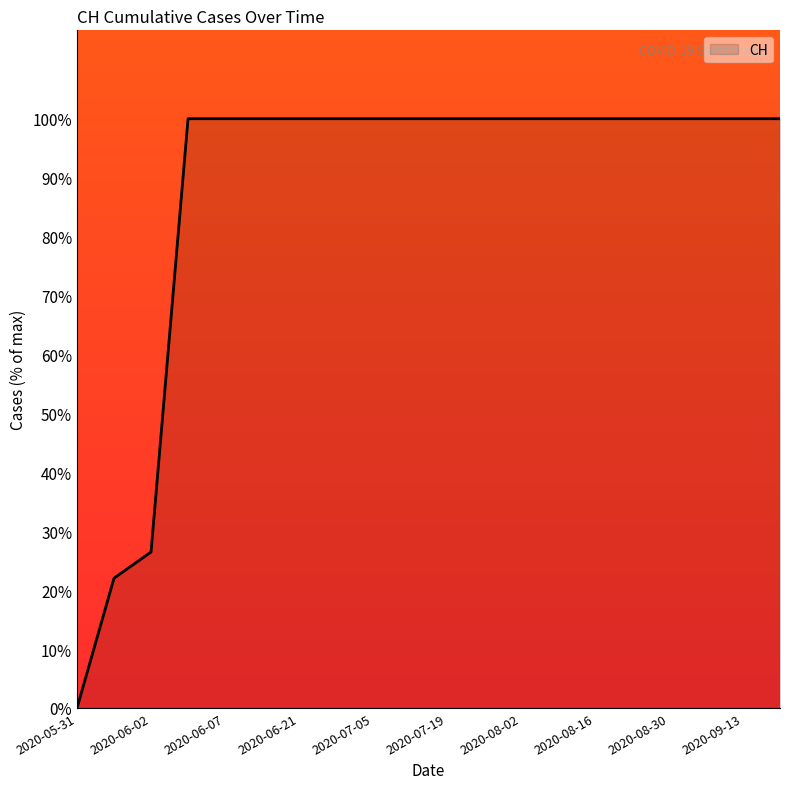

What is the greatest value displayed?

100.0